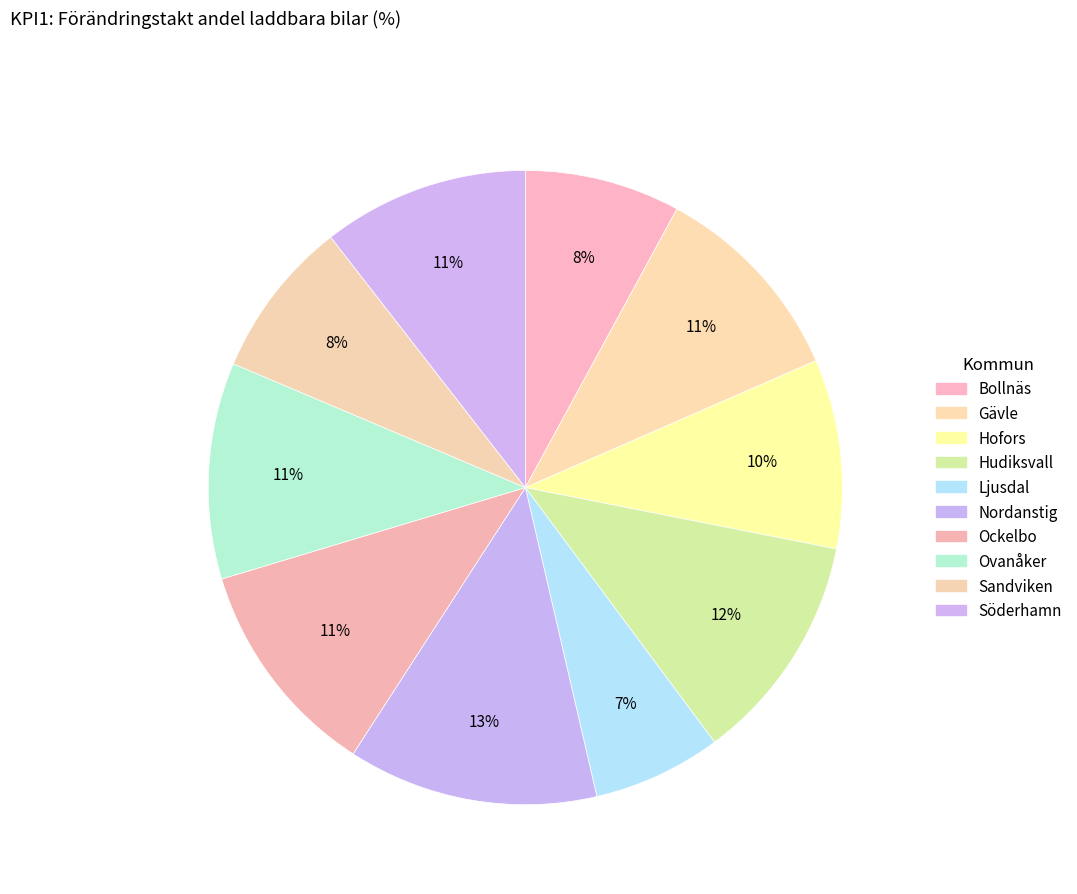

Rank the categories by value from lowest to highest.

Ljusdal, Bollnäs, Sandviken, Hofors, Gävle, Söderhamn, Ovanåker, Ockelbo, Hudiksvall, Nordanstig